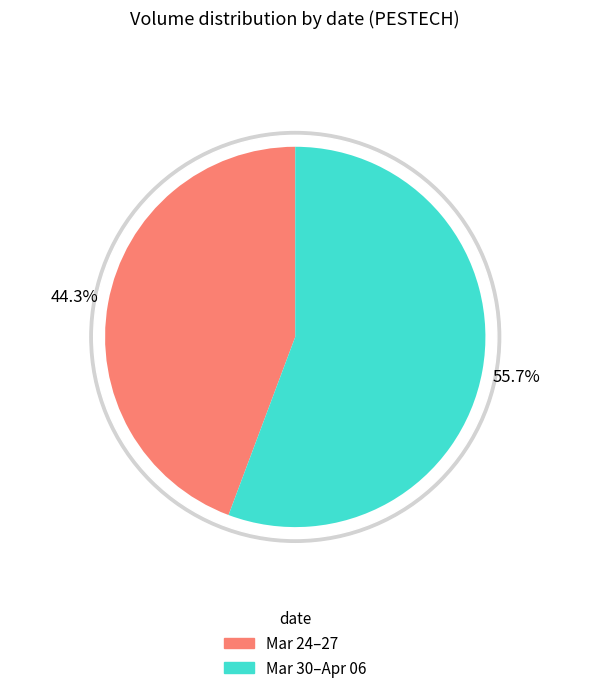

Is the sum of 2020-04-02 and 2020-04-03 greater than half?

No